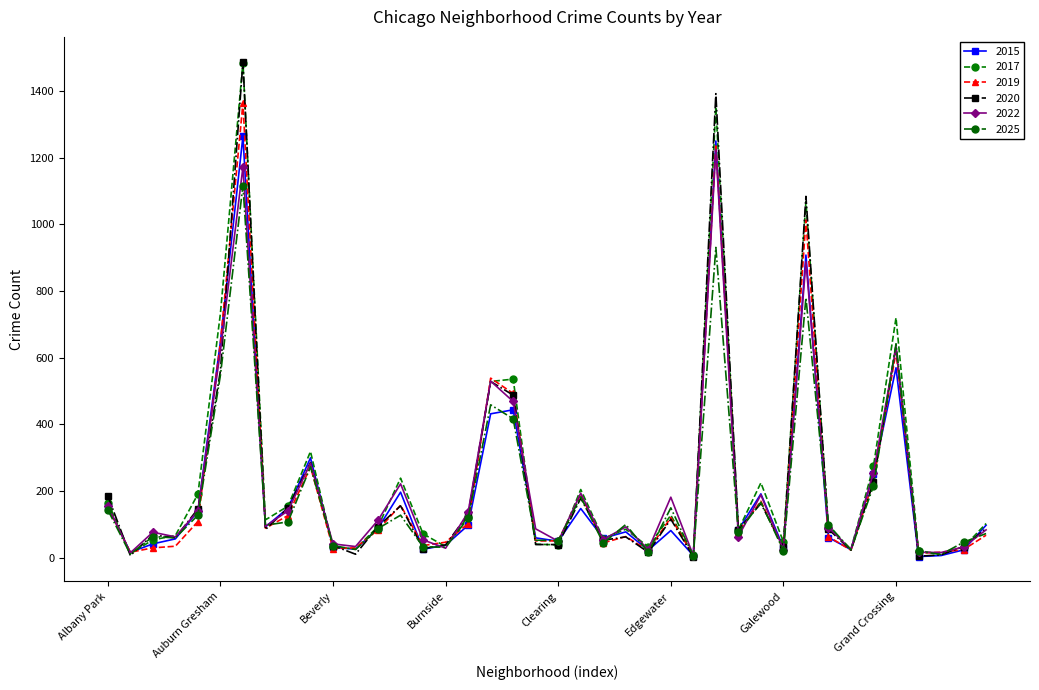

Which series has the largest range (max minus min)?

2020